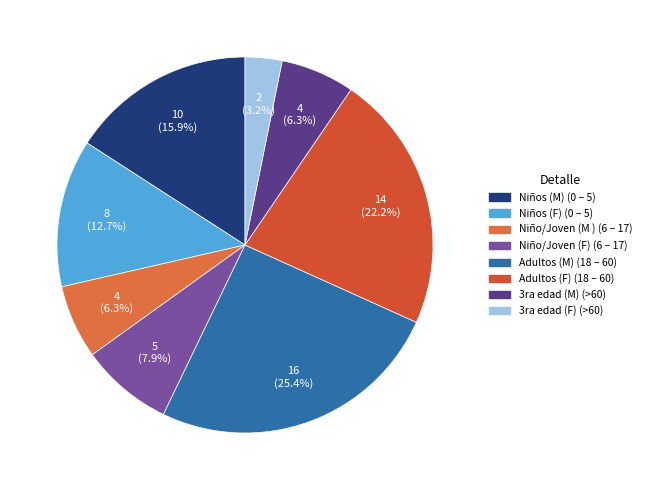

To the nearest percent, what percentage of the pie is Niño/Joven (F) (6 – 17)?

8%